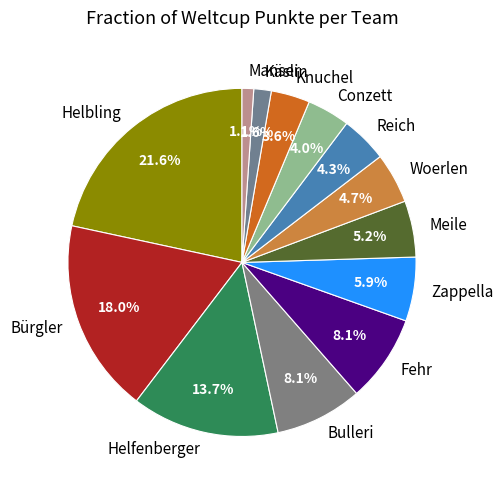

To the nearest percent, what portion does Reich represent?

4%